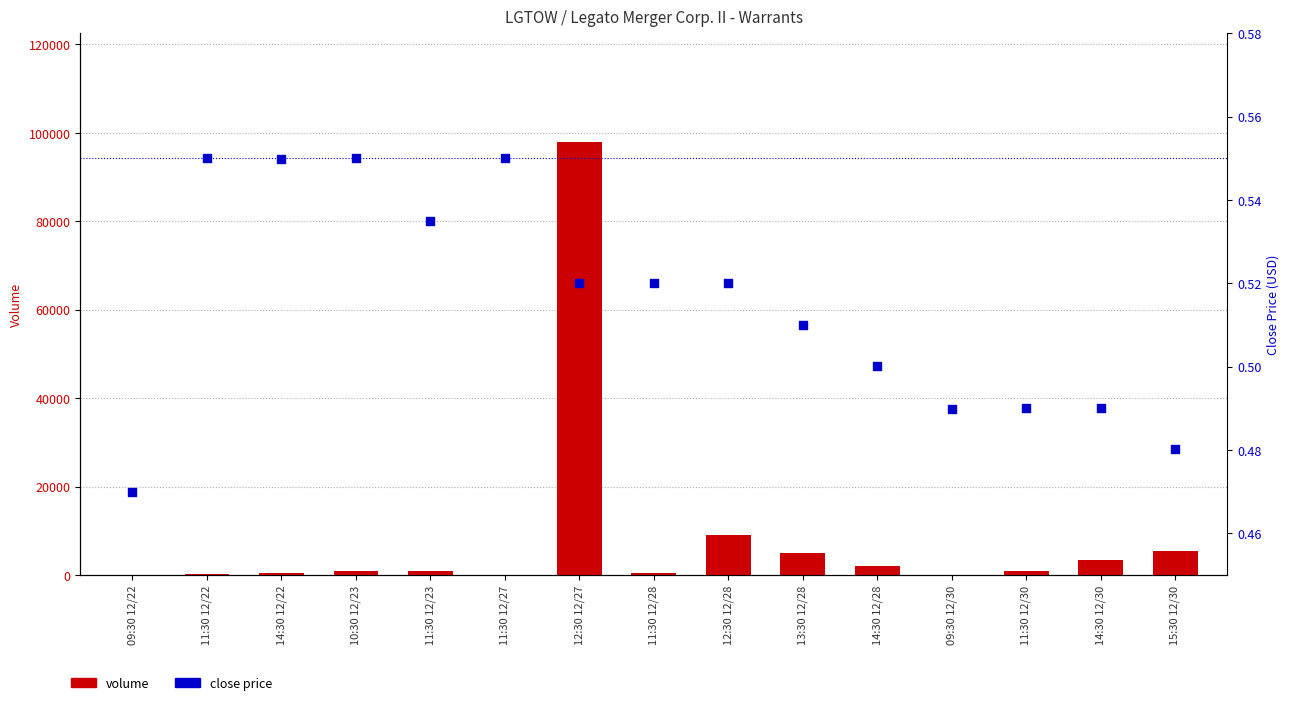

Which series contains the highest Y value?

volume